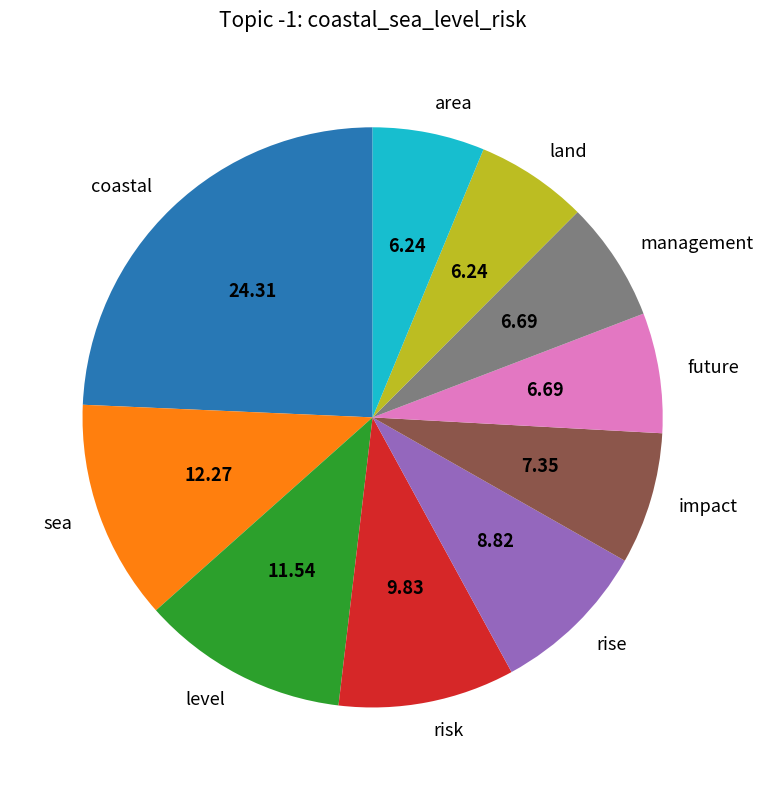

Which has a higher value, future or risk?

risk